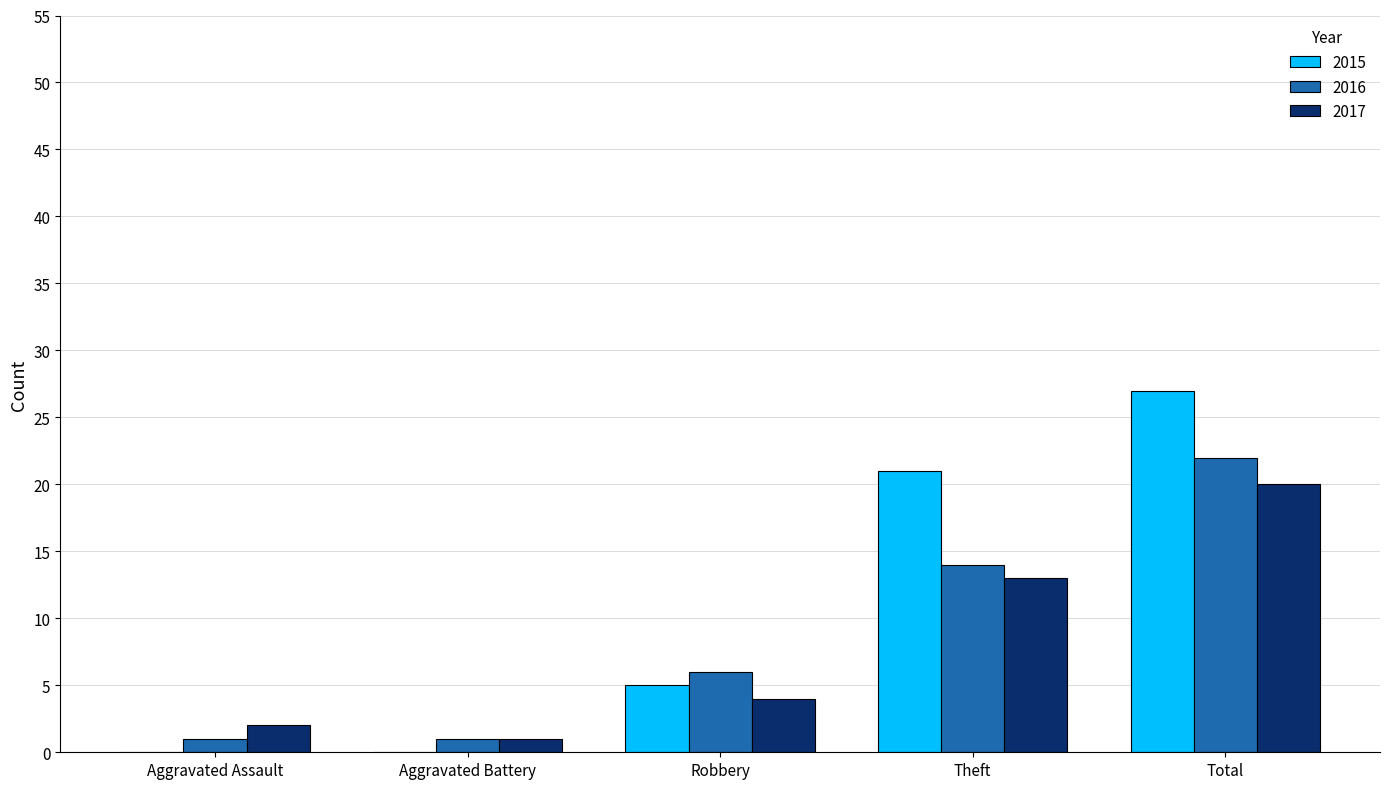

What is the average value of the 2017 series?

8